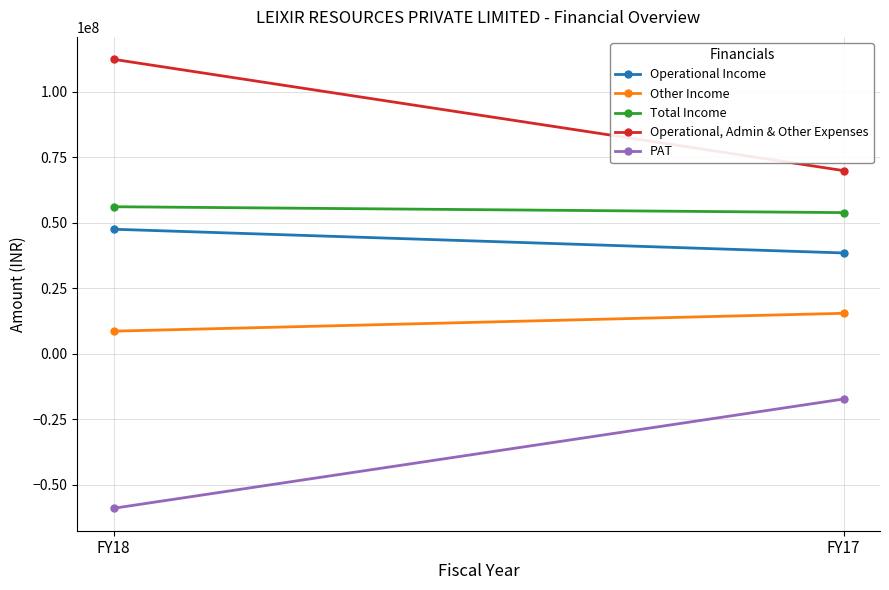

List the labels in order of Total Income value, smallest first.

FY17, FY18